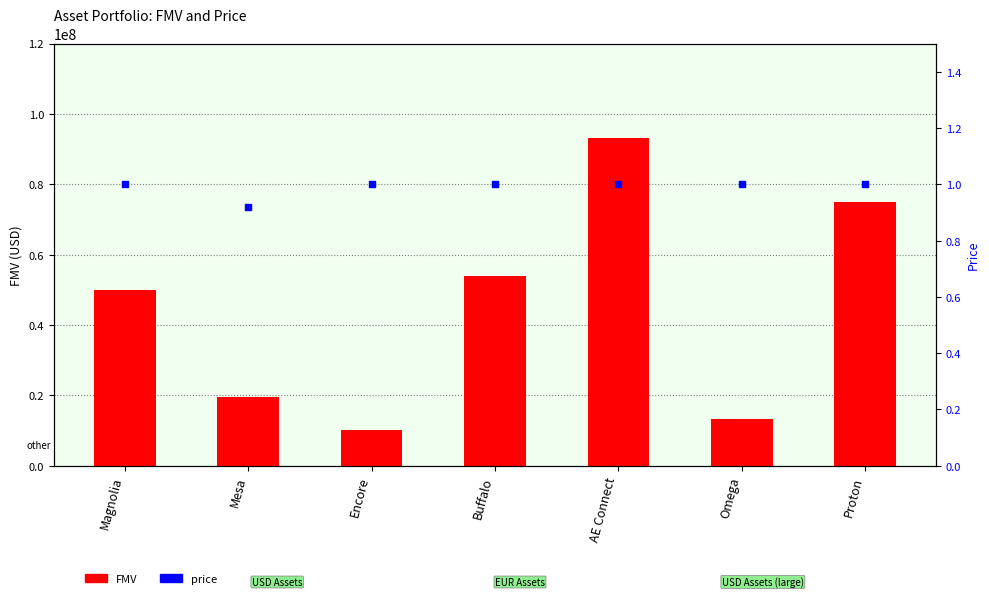

What are all the series names shown in the legend?

FMV, price